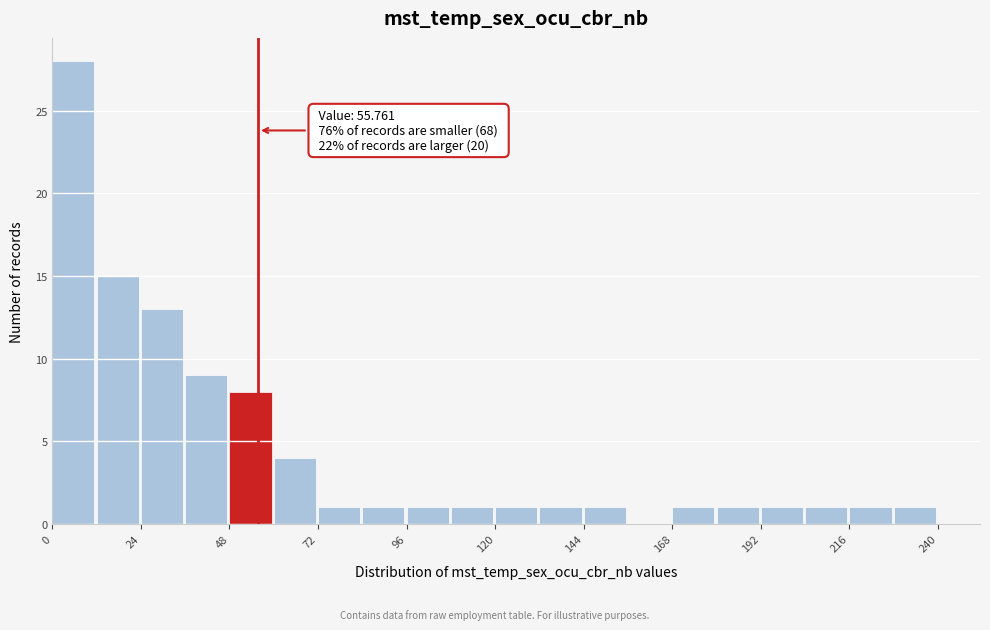

Around what value on the x-axis is the tallest bar? Give the approximate position of its centre, as read against the axis.

5